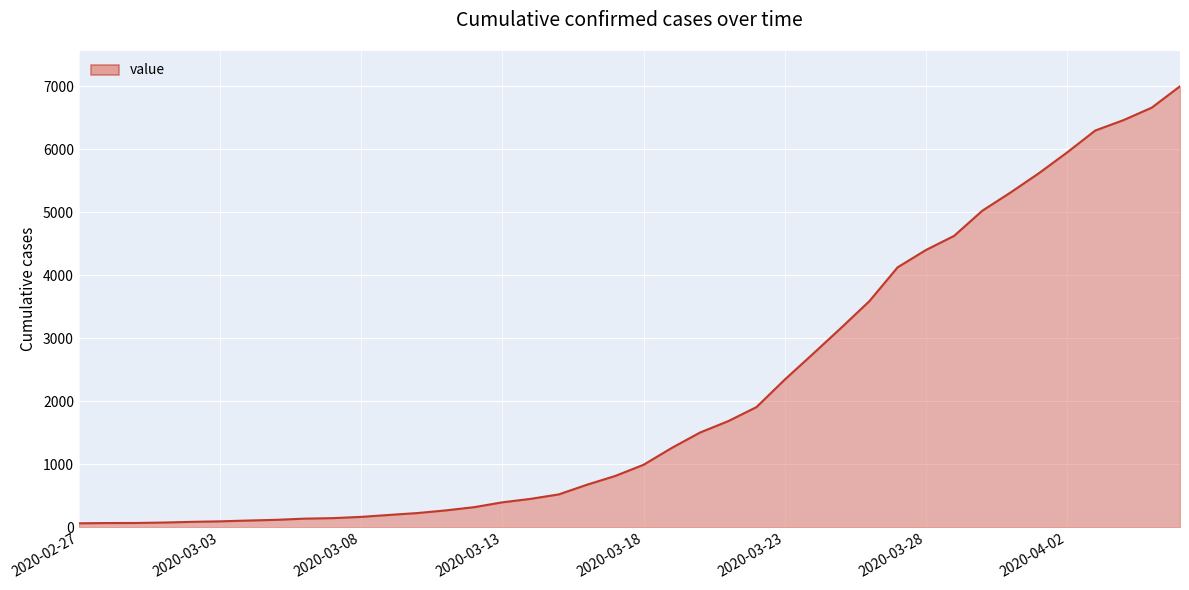

What is the greatest value displayed?

7003